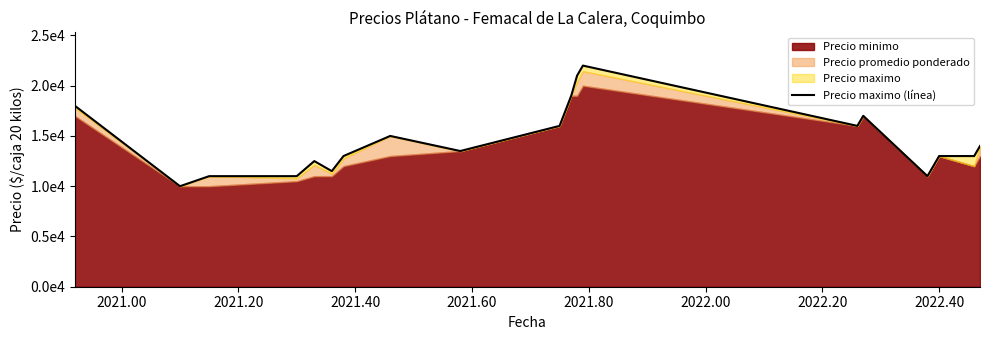

What is the label of the 17th point from the right?

2021.40